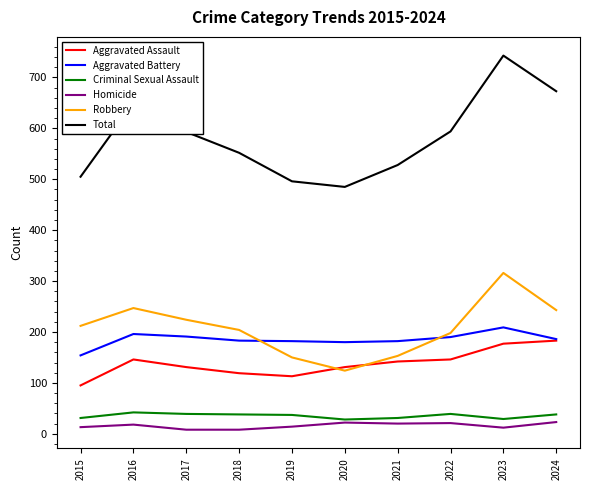

True or false: Criminal Sexual Assault and Robbery cross at least once.

False